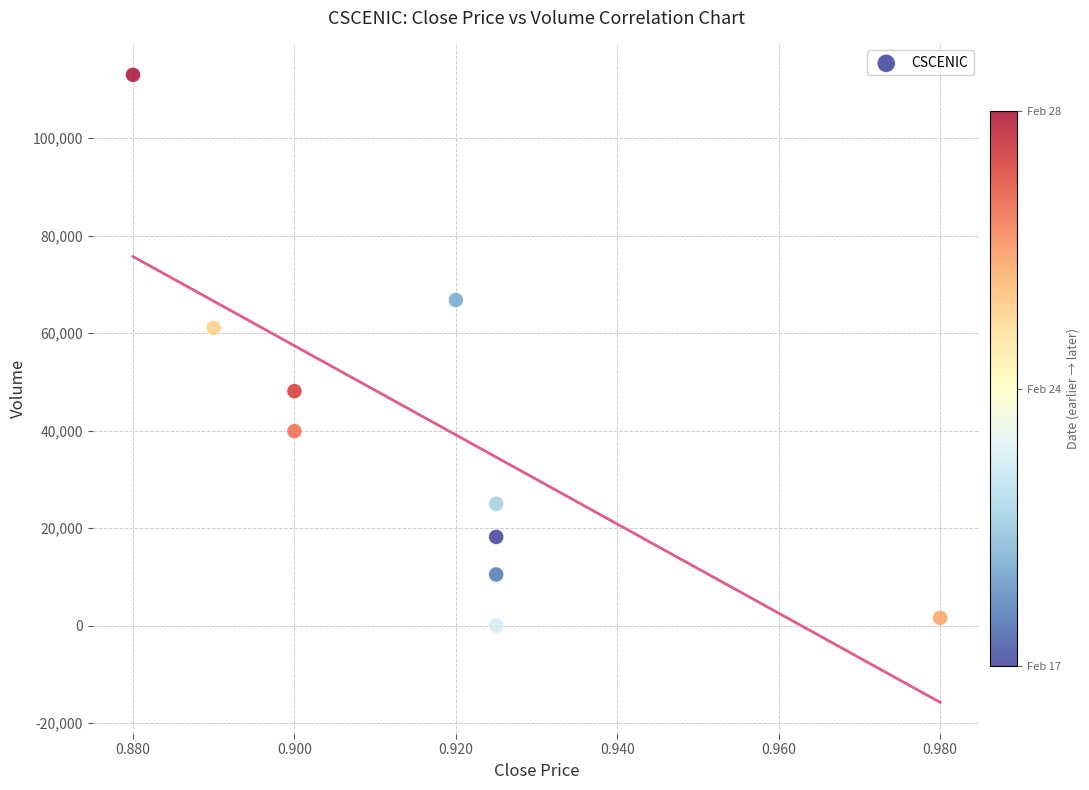

What Y value in the scatter plot is closest to 56500?

61100